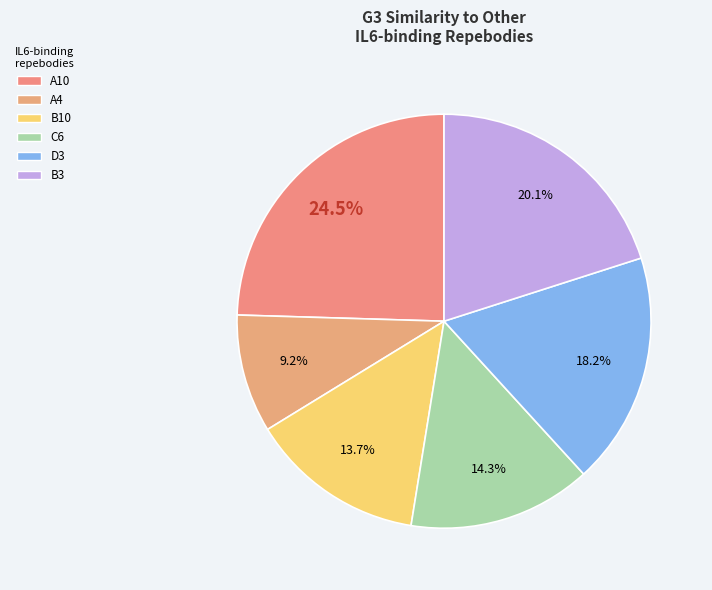

How many slices are in this pie chart?

6